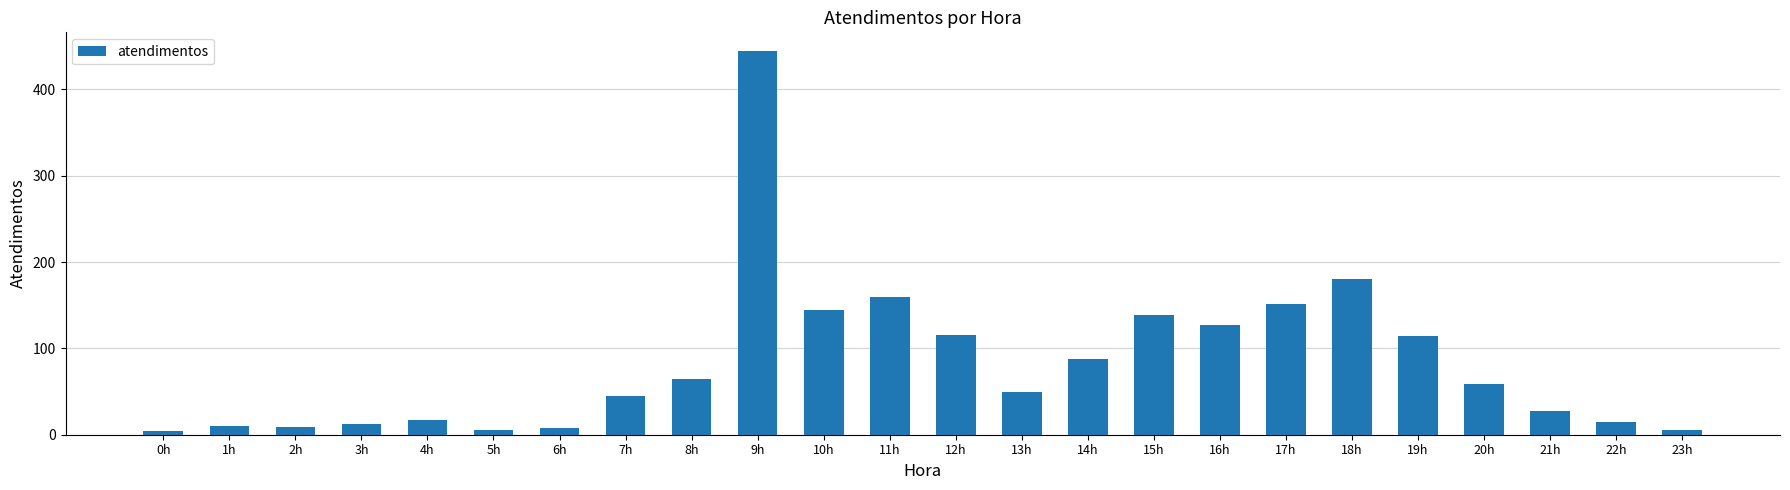

What position from the left is 18h?

19